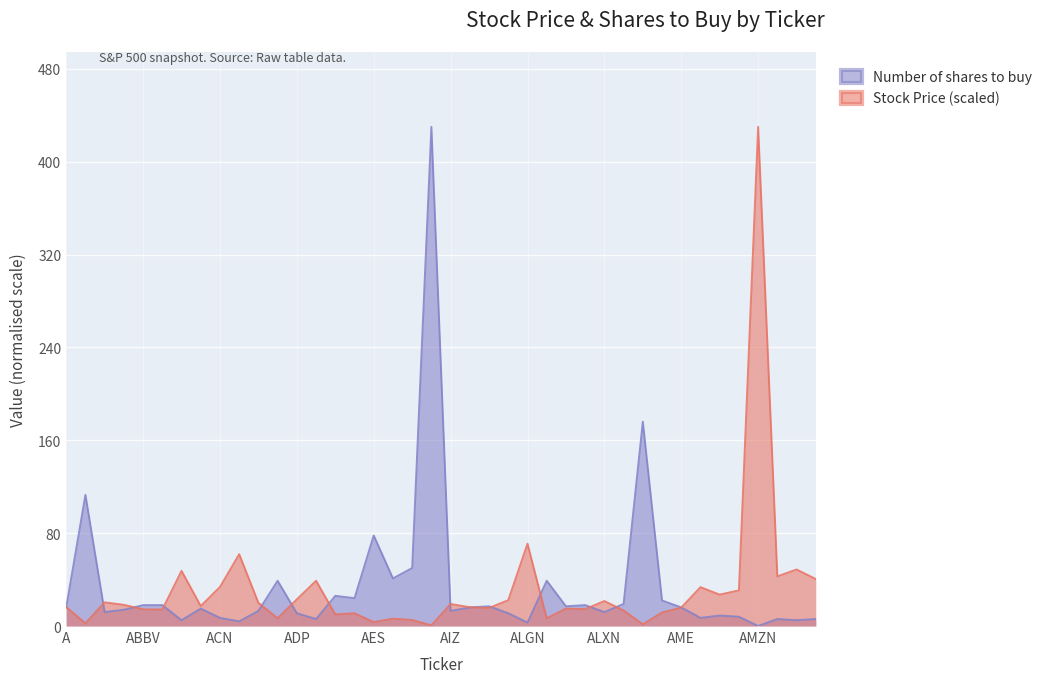

The value of Number of shares to buy at ANET is 6.0. True or false?

True